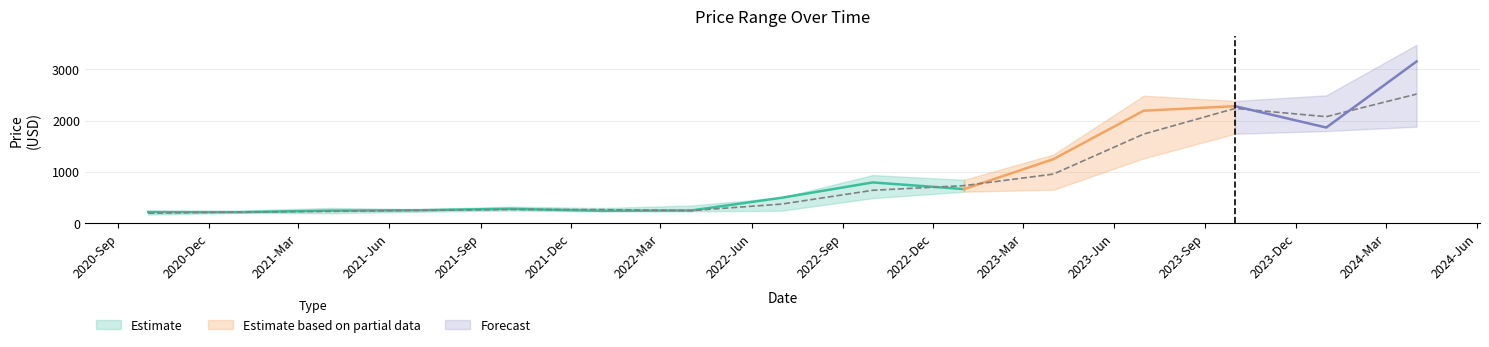

What is the difference between the maximum and minimum values in the Close series?

2940.8